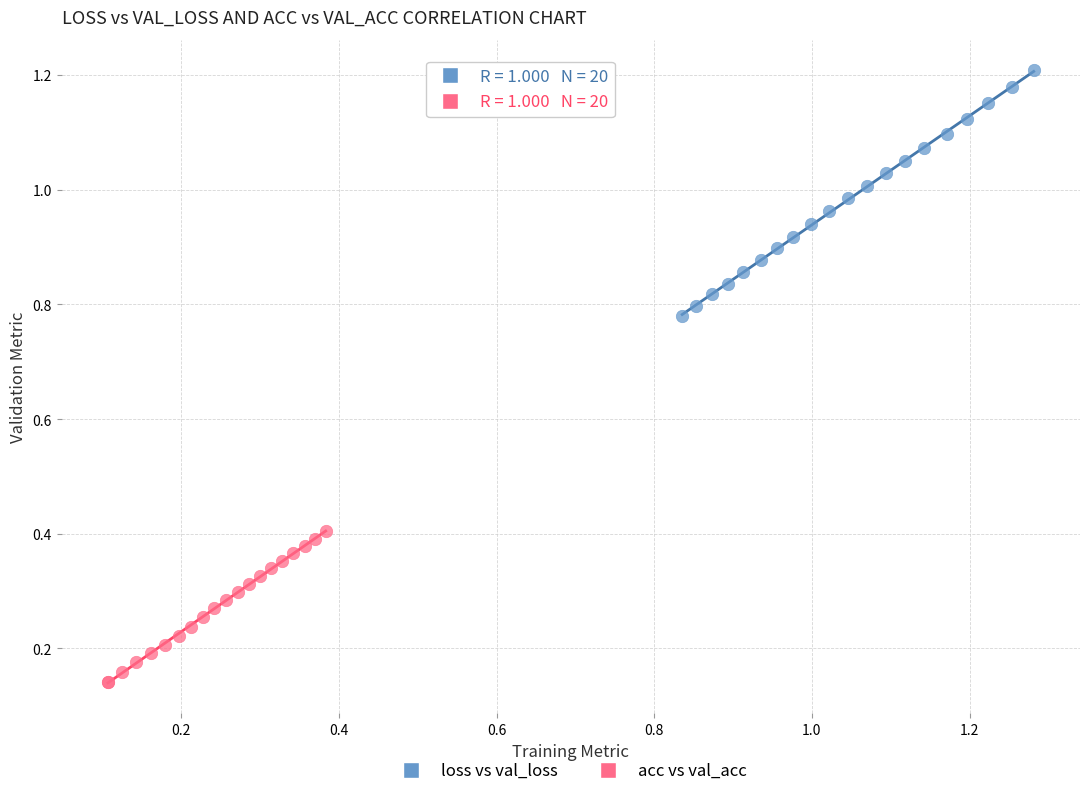

Which series has the largest Y range (max minus min)?

loss vs val_loss